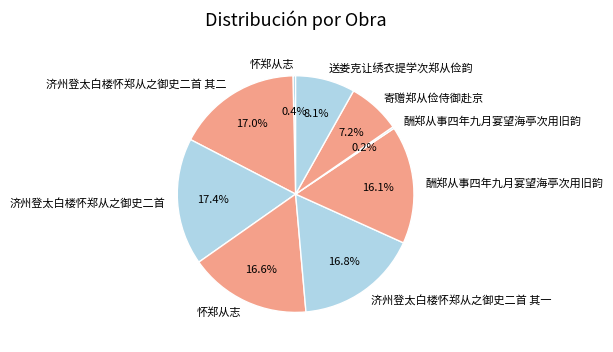

Count the number of slices in the pie.

9